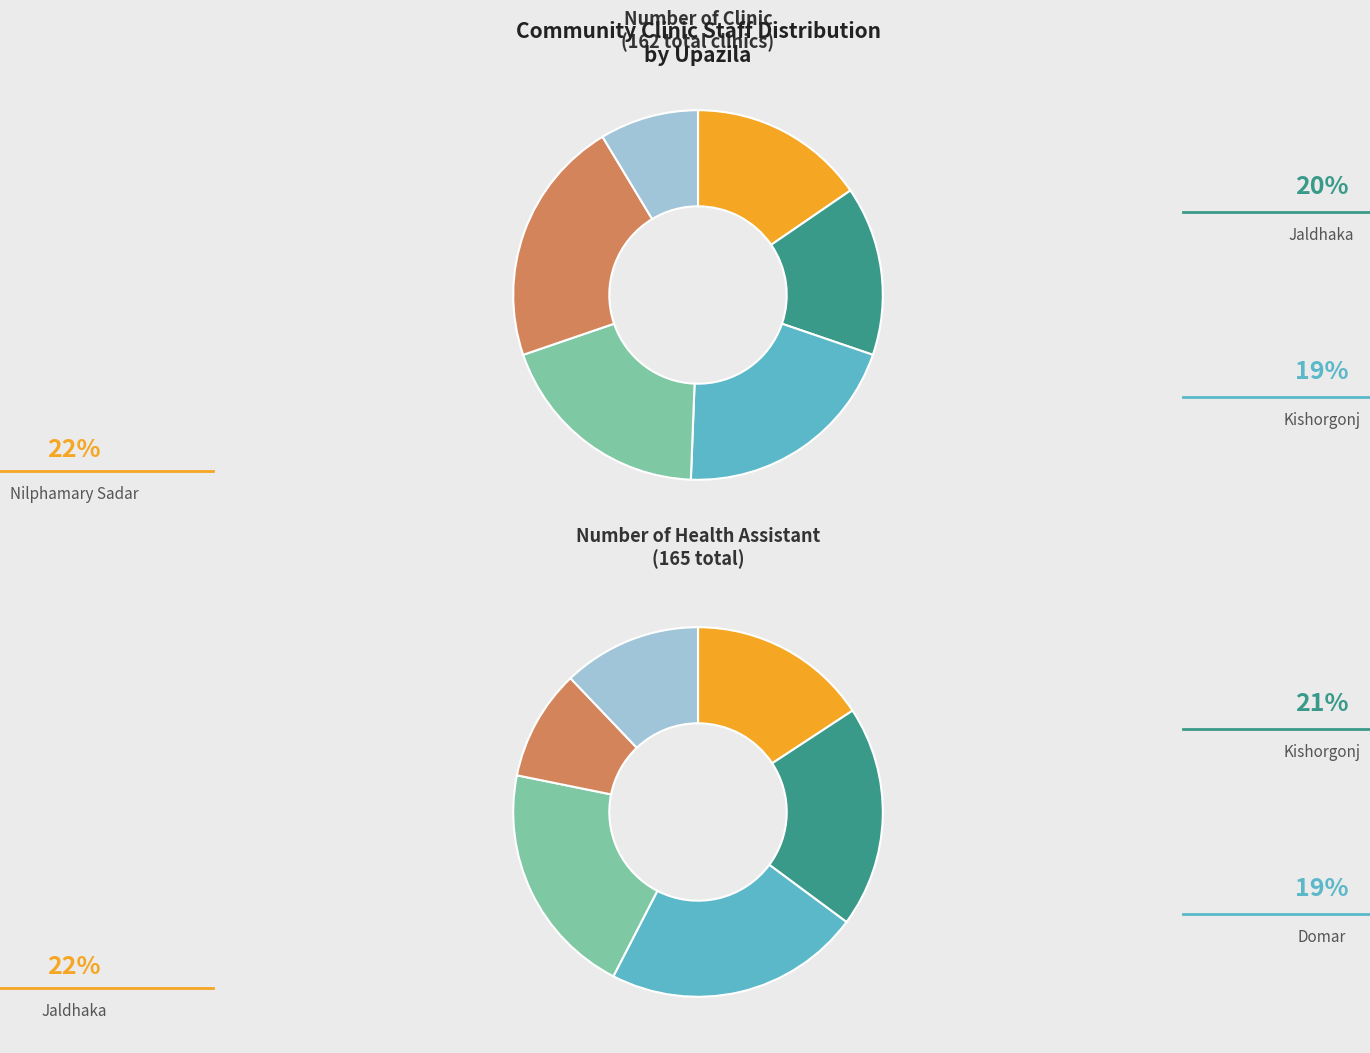

How many segments does this pie chart have?

6